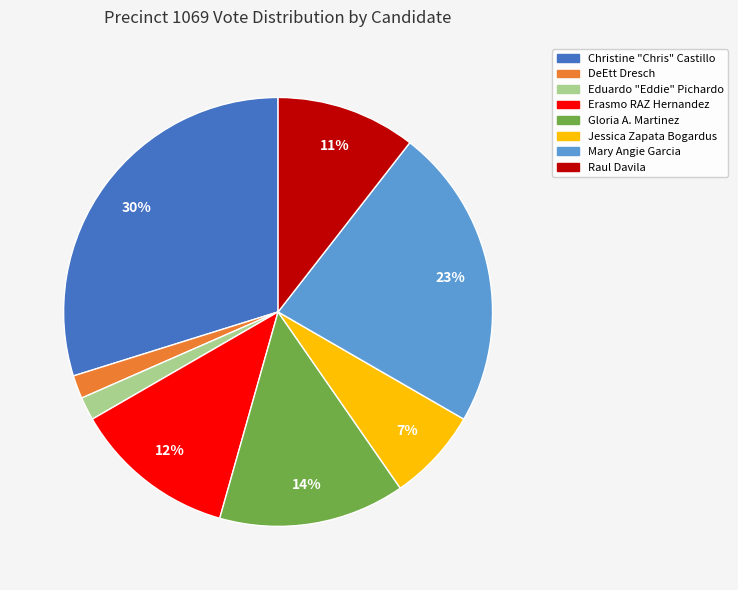

Which category has the biggest portion of the pie?

Christine "Chris" Castillo